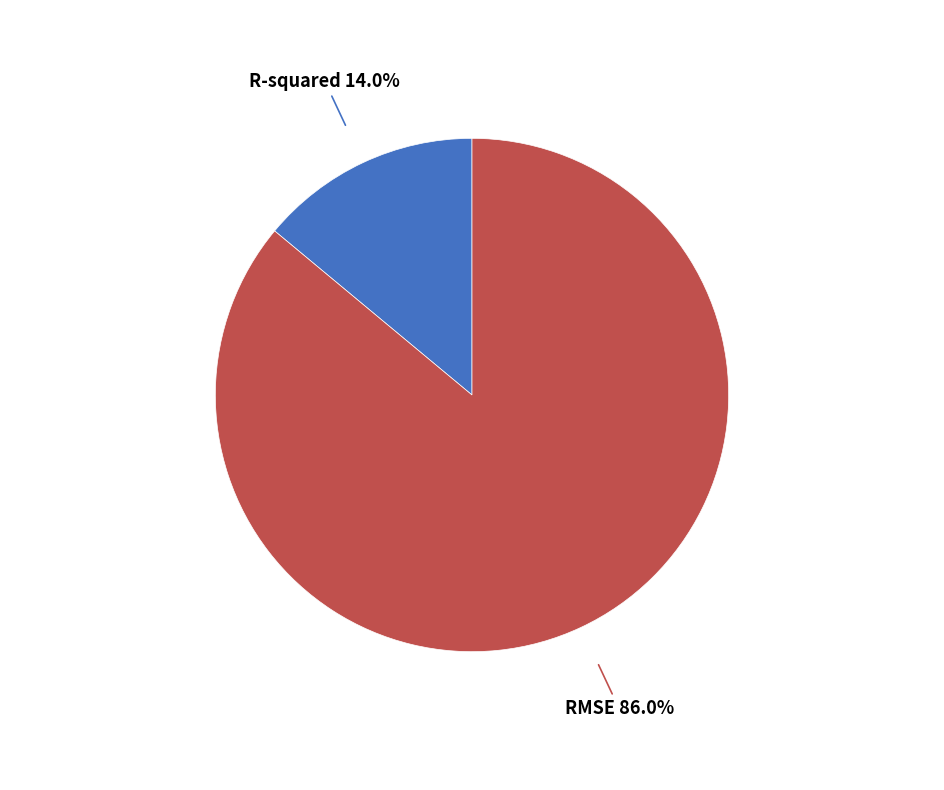

Is there a majority slice in this chart?

Yes